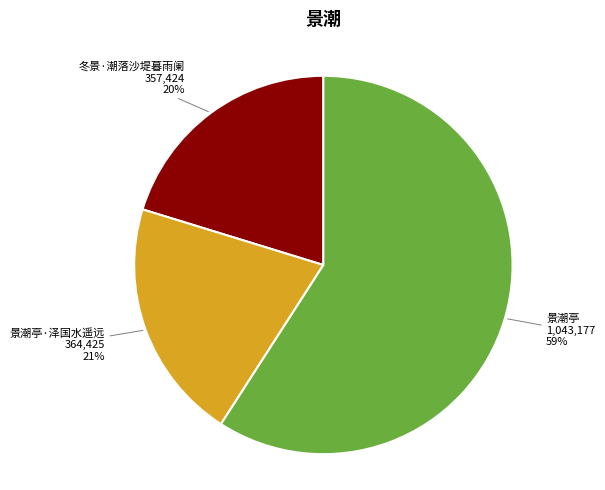

Which category has the biggest portion of the pie?

景潮亭